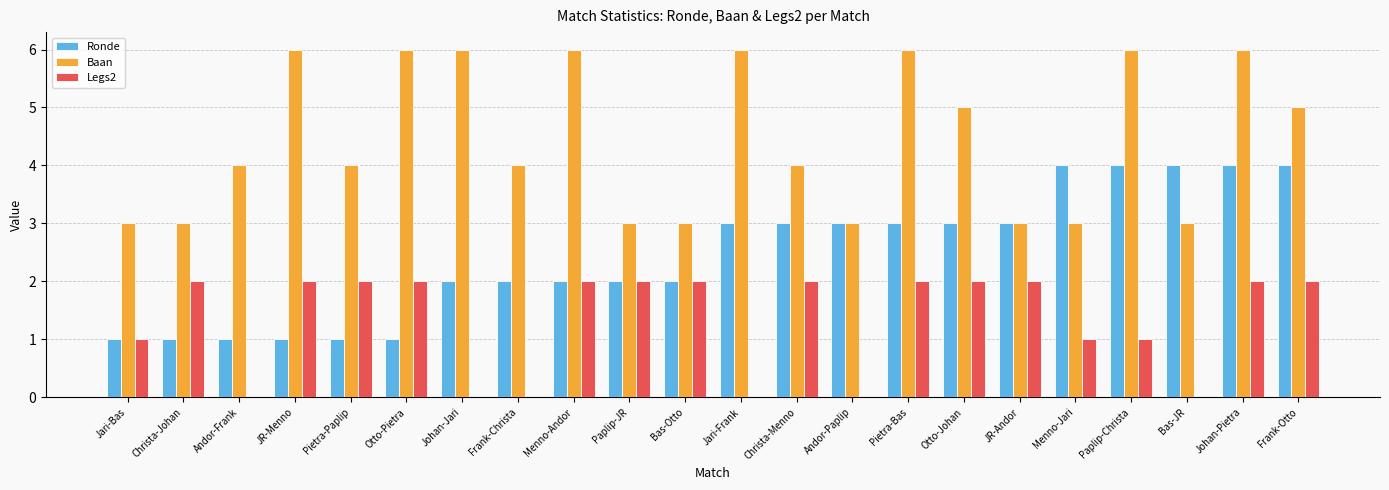

Count the number of data series in this chart.

3